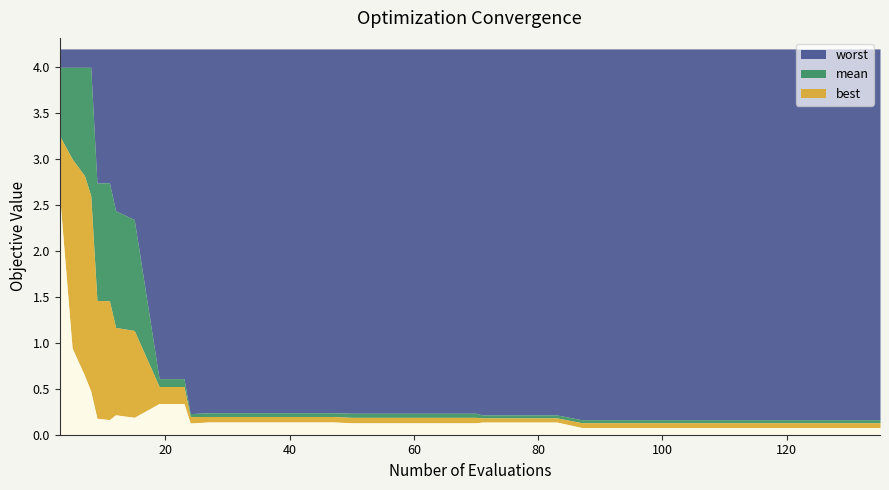

Read the mean value at 37.

0.1